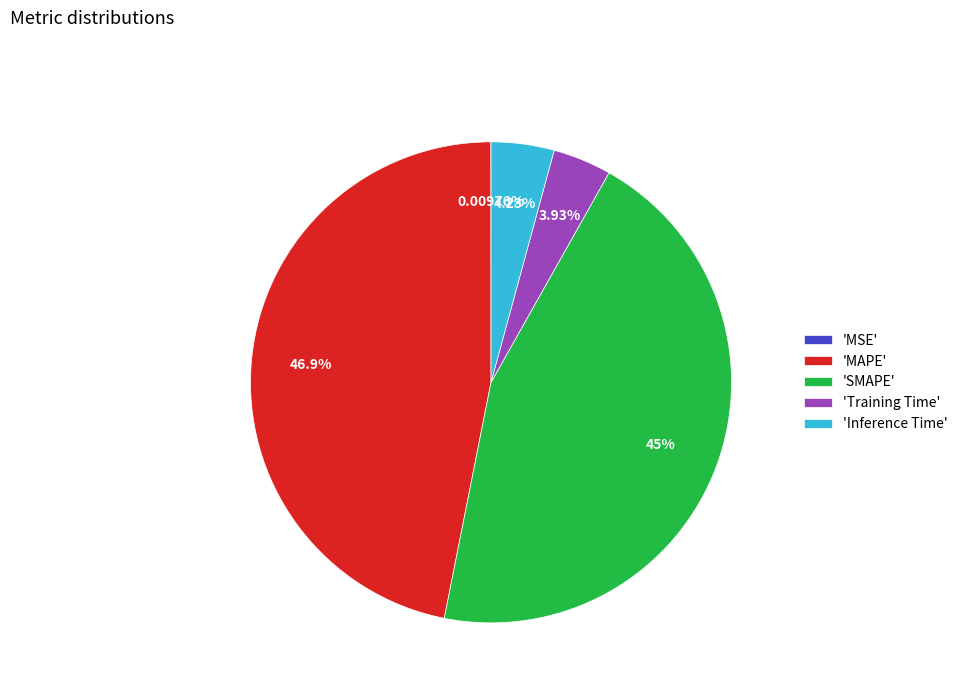

Does 'MAPE' represent more than half of the total?

No